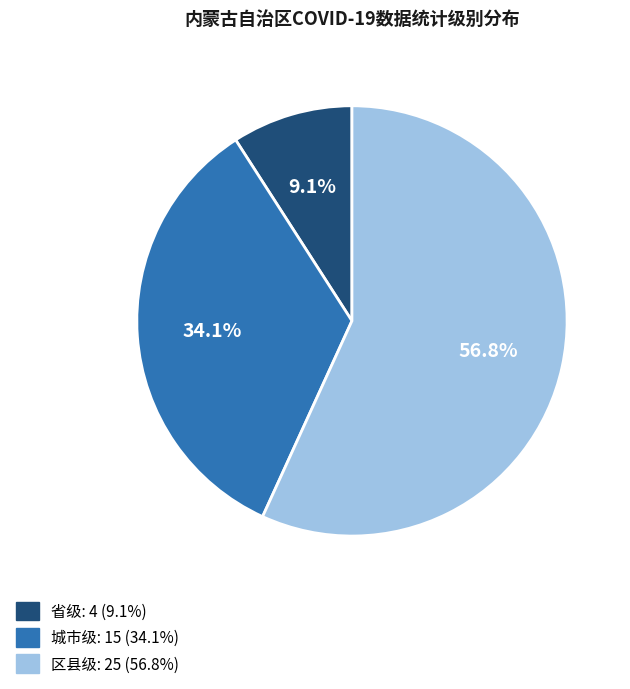

True or false: 城市级 accounts for 34% of the total.

True